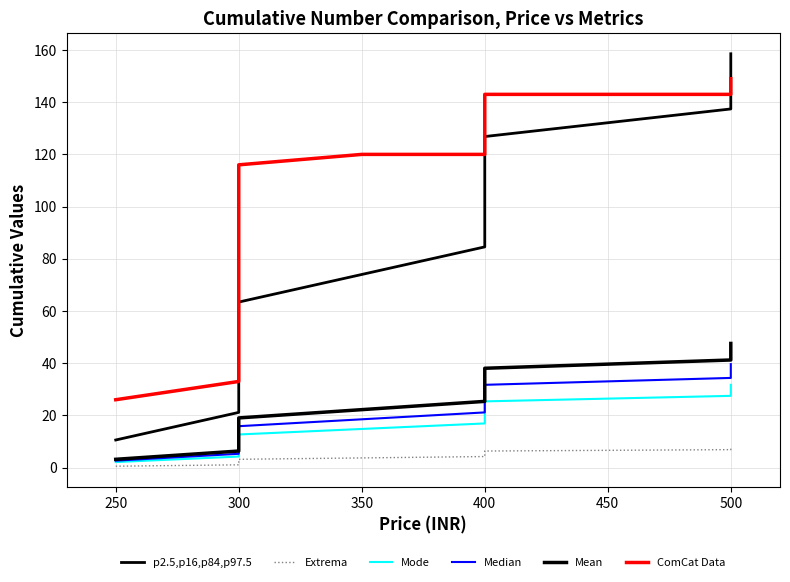

What is the greatest value displayed?

158.6